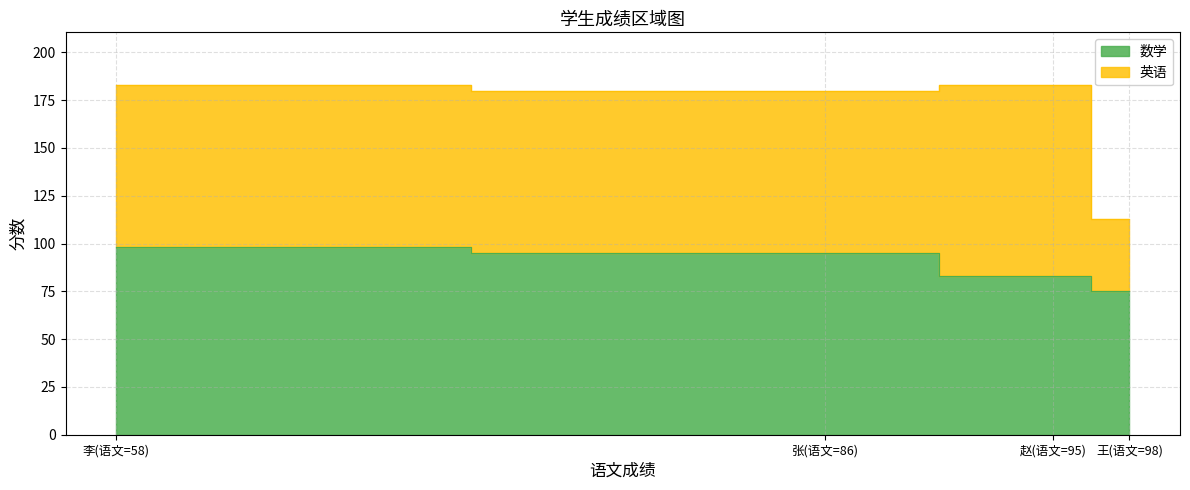

Where does the 英语 series first go above 85?

赵(语文=95)